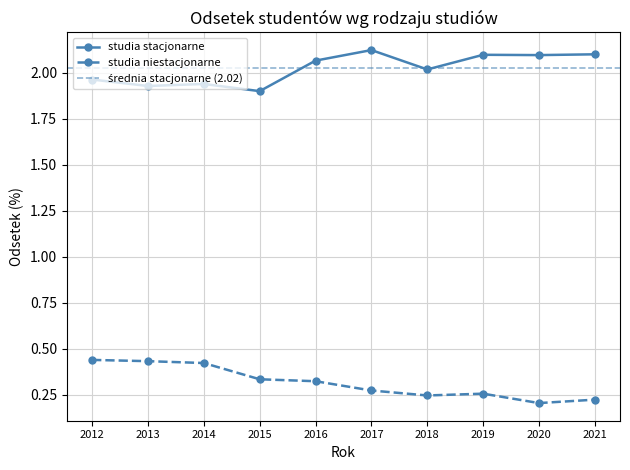

True or false: studia niestacjonarne and studia stacjonarne cross at least once.

False